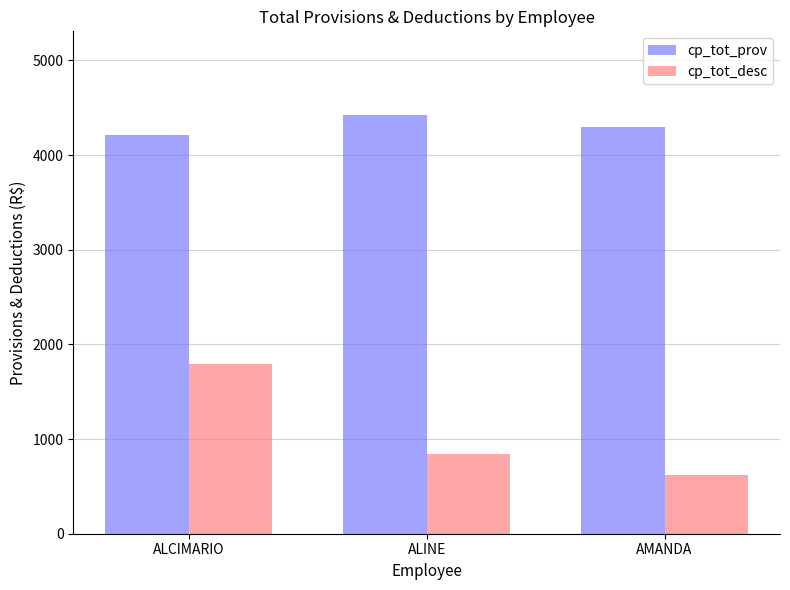

At how many categories does at least one series exceed 1718?

3